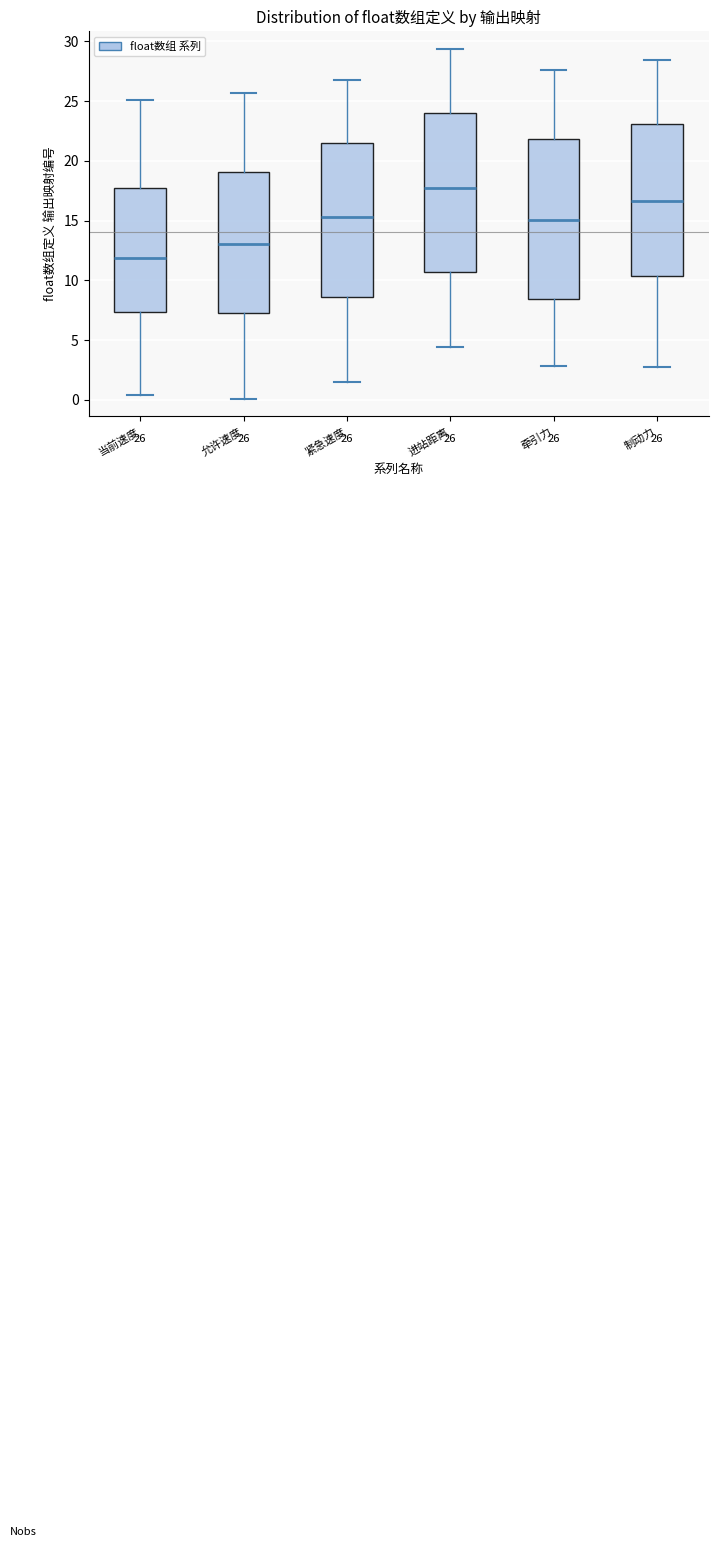

Which box has the highest median line?

进站距离